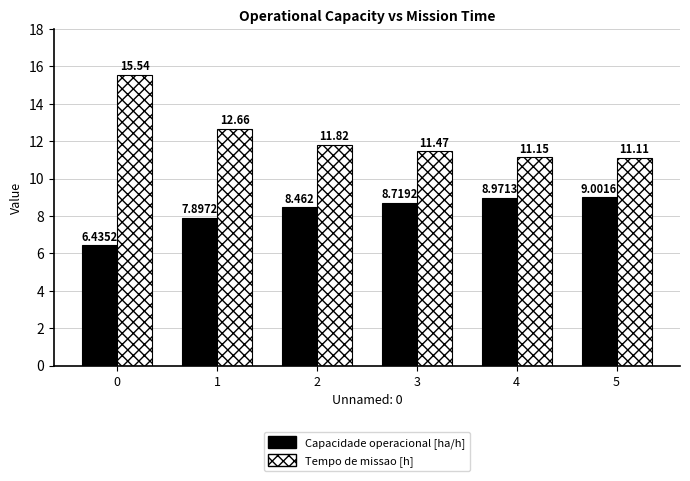

How many bars are there in total?

12